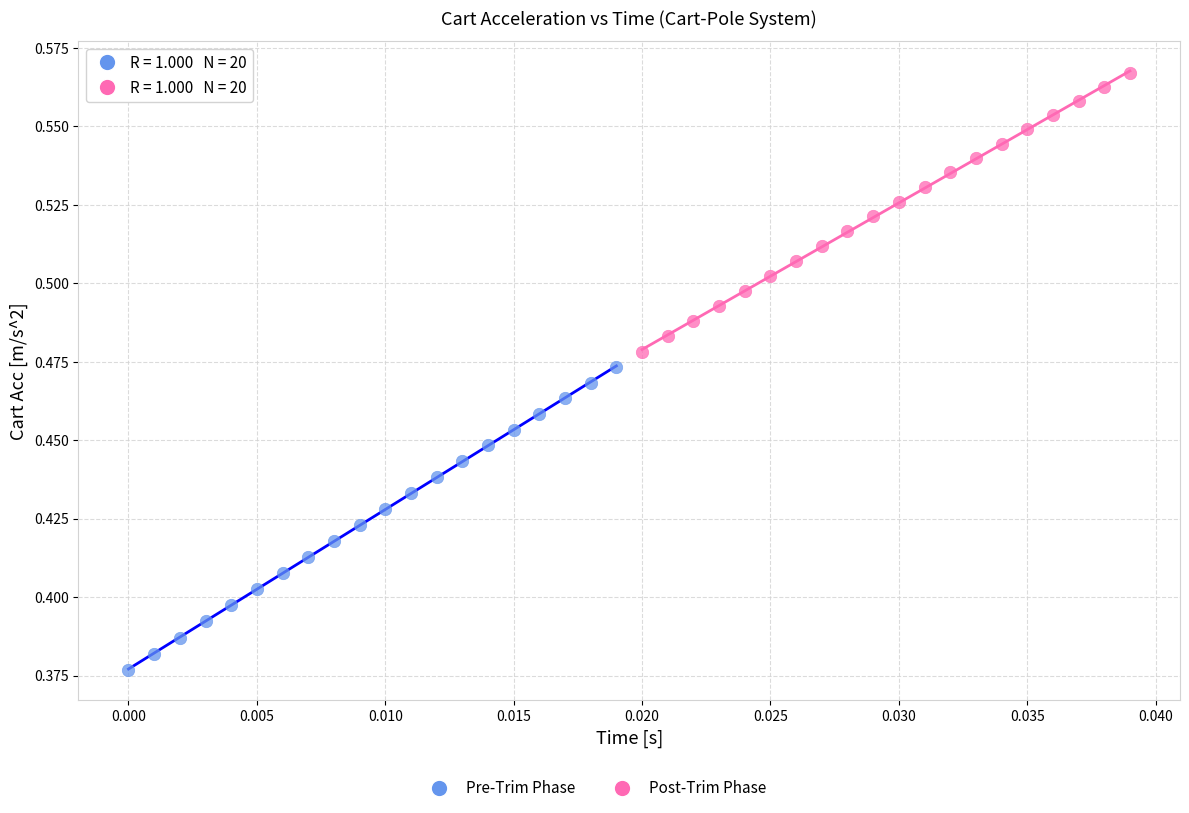

Which series contains the lowest Y value?

Pre-Trim Phase